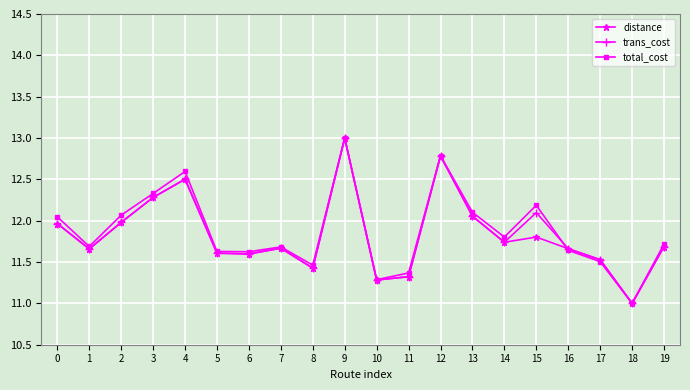

True or false: distance has a value of 12.0 at 2.

True